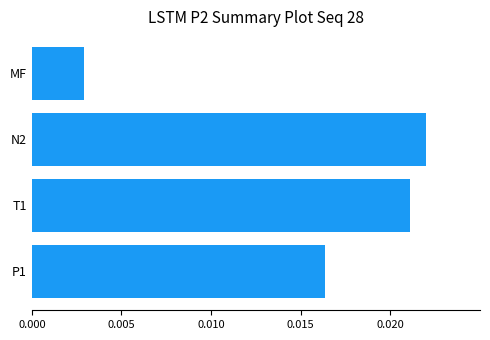

Does the chart contain any negative values?

No